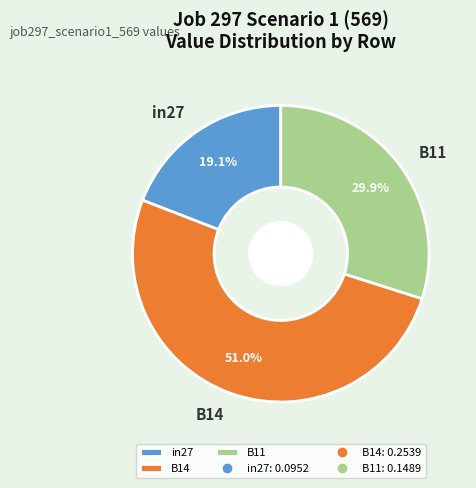

True or false: B14 accounts for 44% of the total.

False